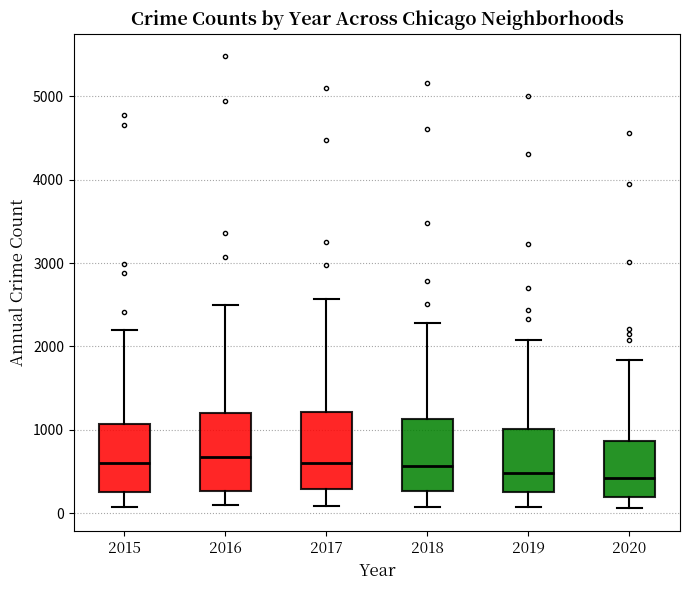

Reading left to right, transcribe this box plot: for each box, give where its median line is, the range the box spans, and where its two whiskers end, as read against the y-axis. The values are not printed on the chart, so give them approximately, as read against the axis.

2015: median 600, box 300 to 1100, whiskers 100 to 2200
2016: median 700, box 300 to 1200, whiskers 100 to 2500
2017: median 600, box 300 to 1200, whiskers 100 to 2600
2018: median 600, box 300 to 1100, whiskers 100 to 2300
2019: median 500, box 300 to 1000, whiskers 100 to 2100
2020: median 400, box 200 to 900, whiskers 100 to 1800